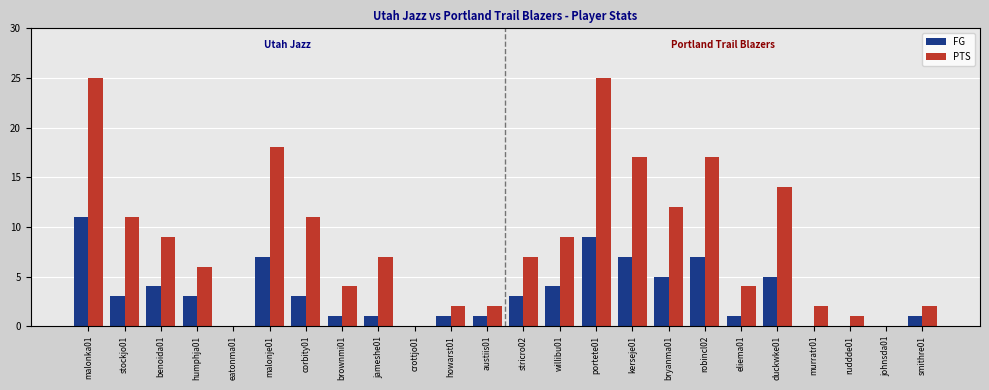

What is the sum of all FG values?

77